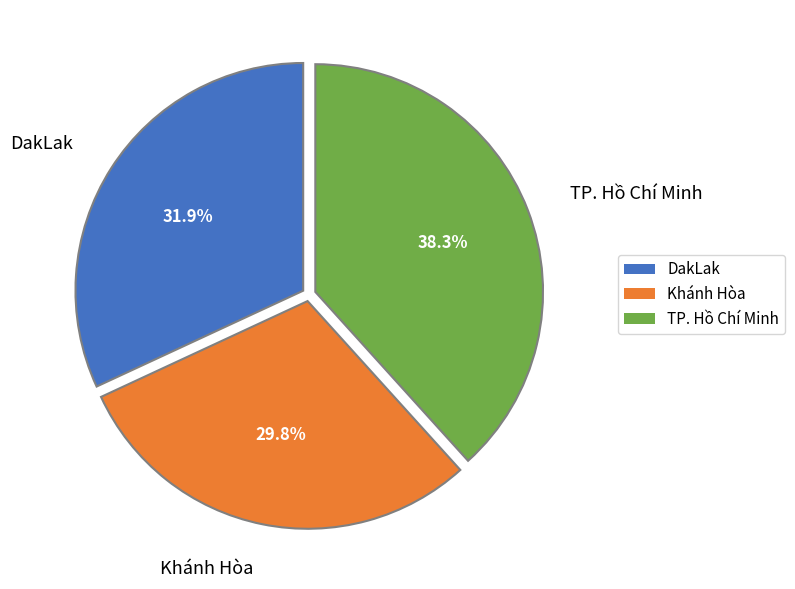

Does DakLak represent more than half of the total?

No